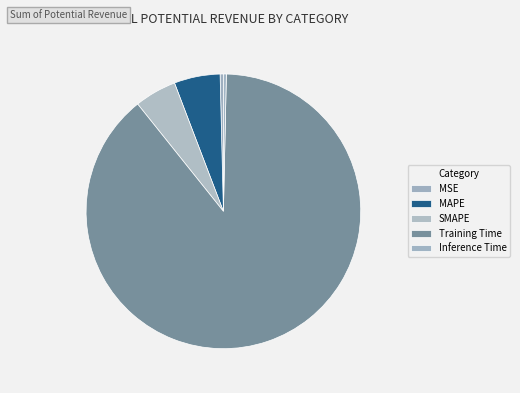

Which slice is the largest?

Training Time